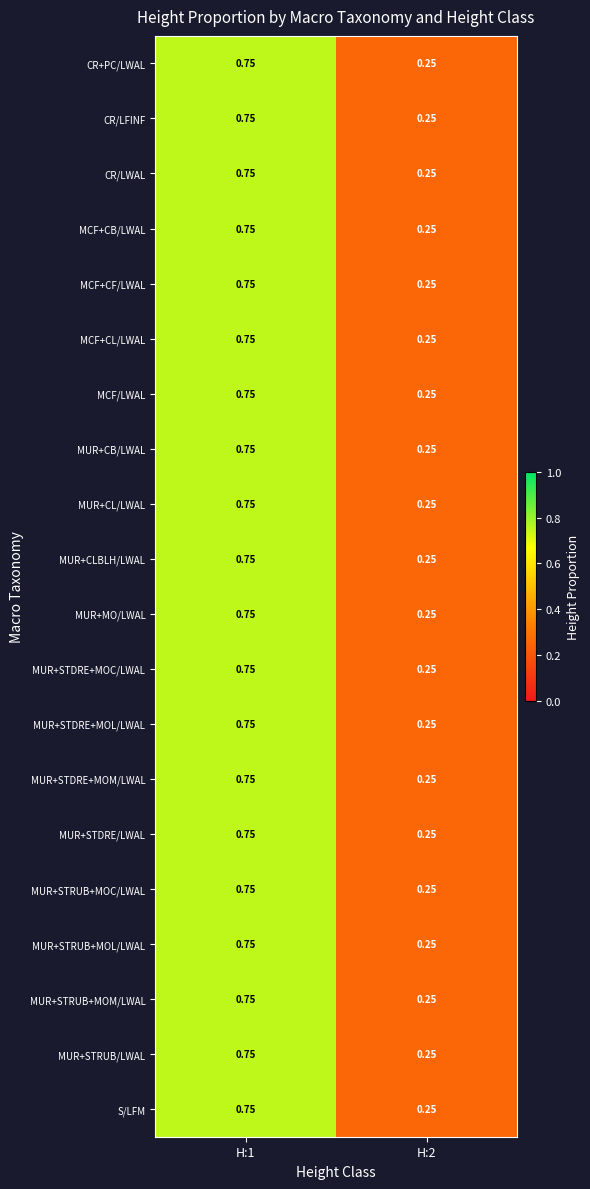

Is the value of MUR+STRUB+MOC/LWAL at H:2 greater than the value of MCF+CL/LWAL at H:1?

No